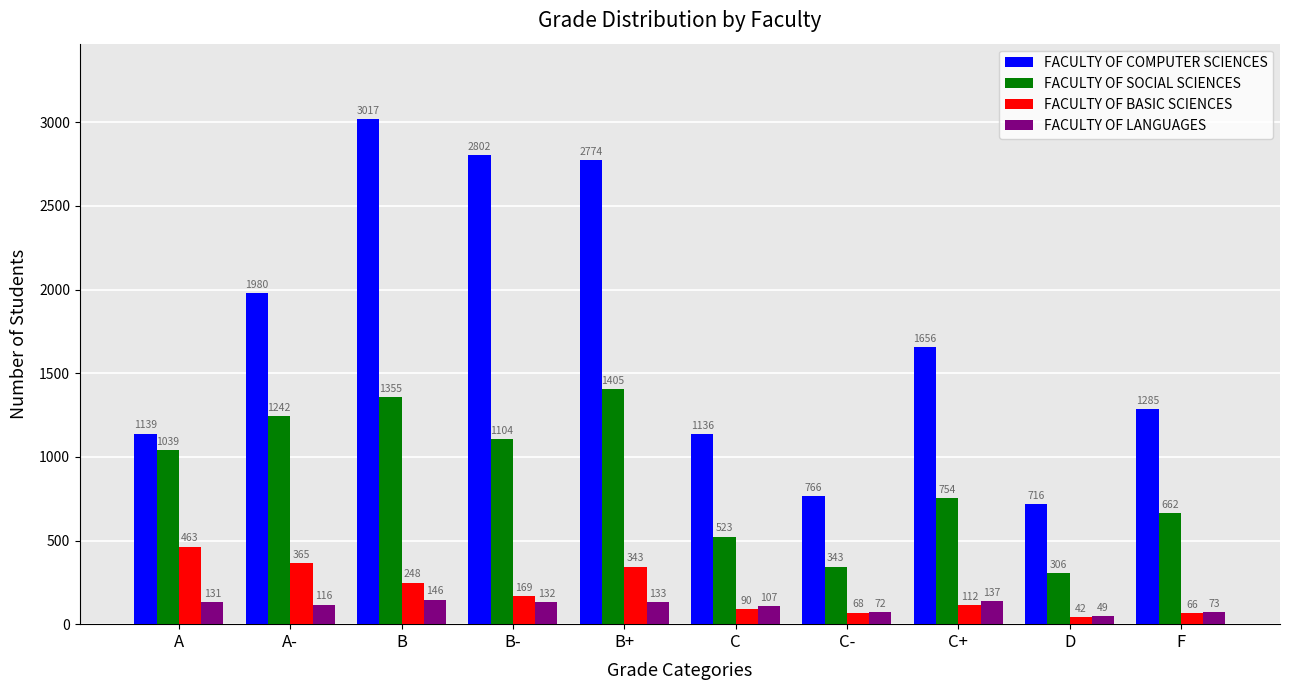

What is the spread (max minus min) of values at C?

1046